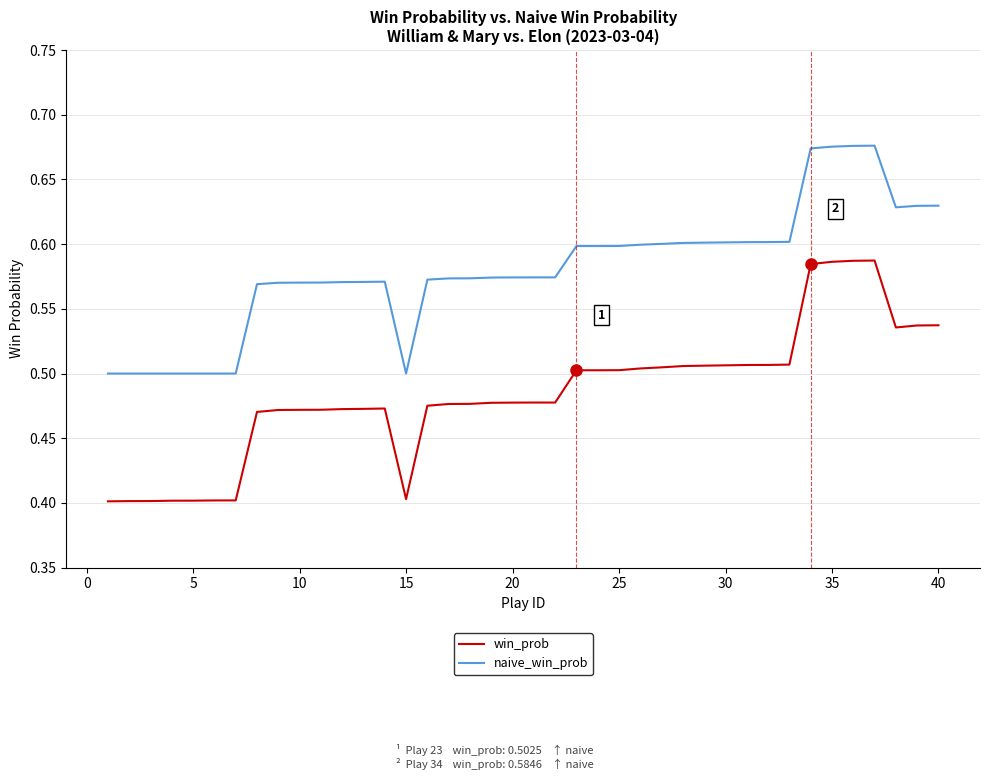

True or false: naive_win_prob and win_prob cross at least once.

False